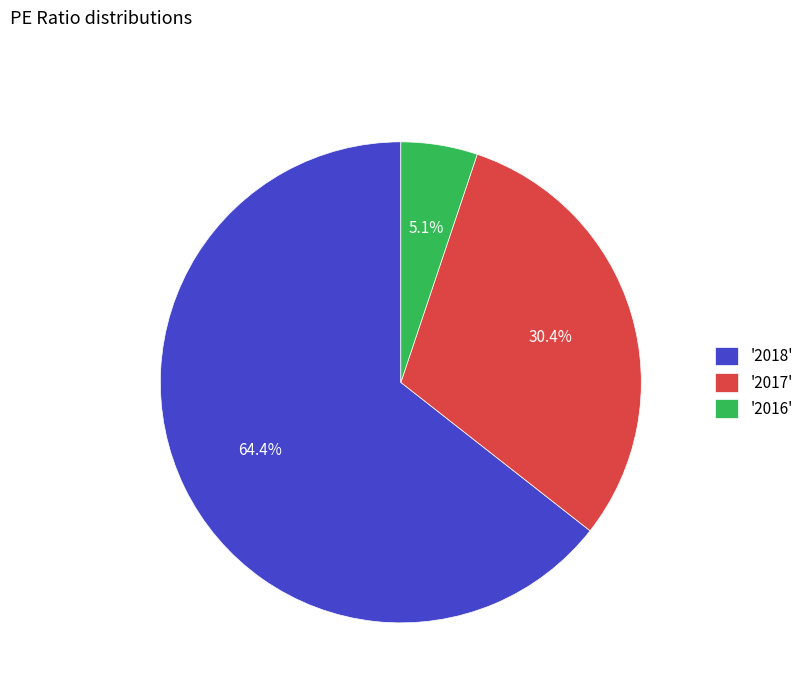

Is there a majority slice in this chart?

Yes